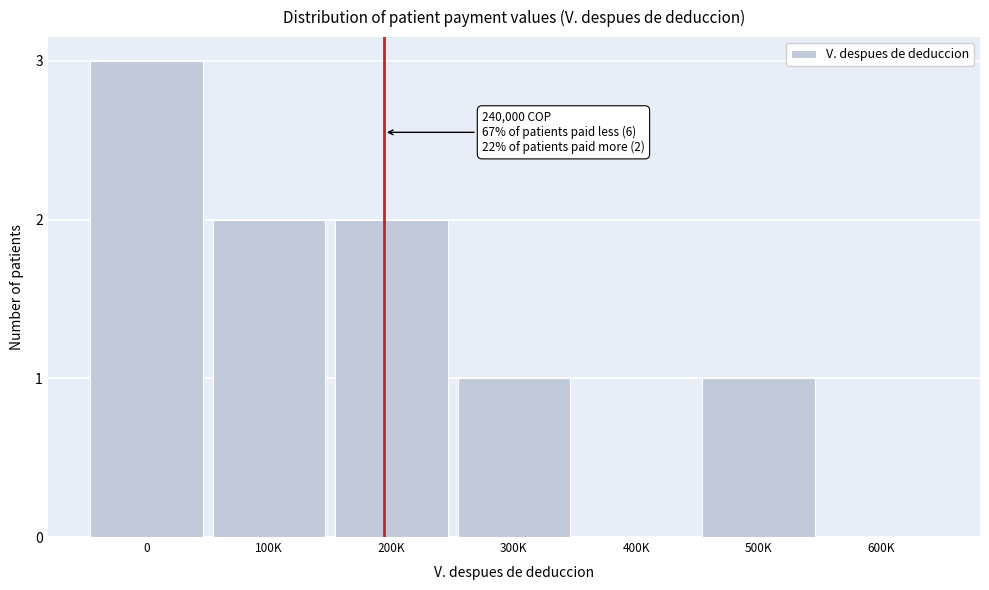

Reading right to left, what are all the values shown in this chart?

600K=0	500K=1	400K=0	300K=1	200K=2	100K=2	0=3